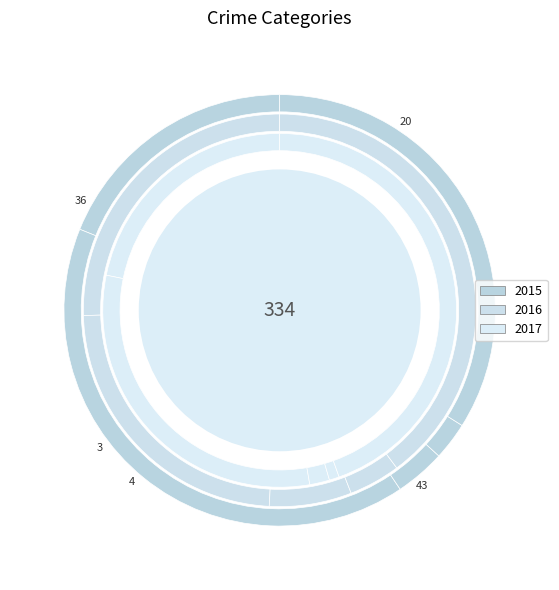

To the nearest percent, what portion does Aggravated Battery represent?

41%